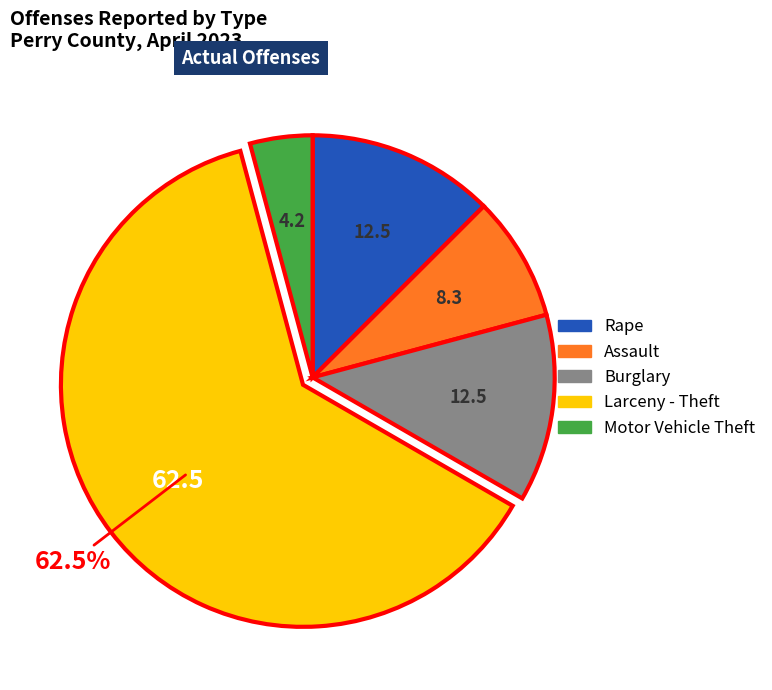

Count the number of slices in the pie.

5